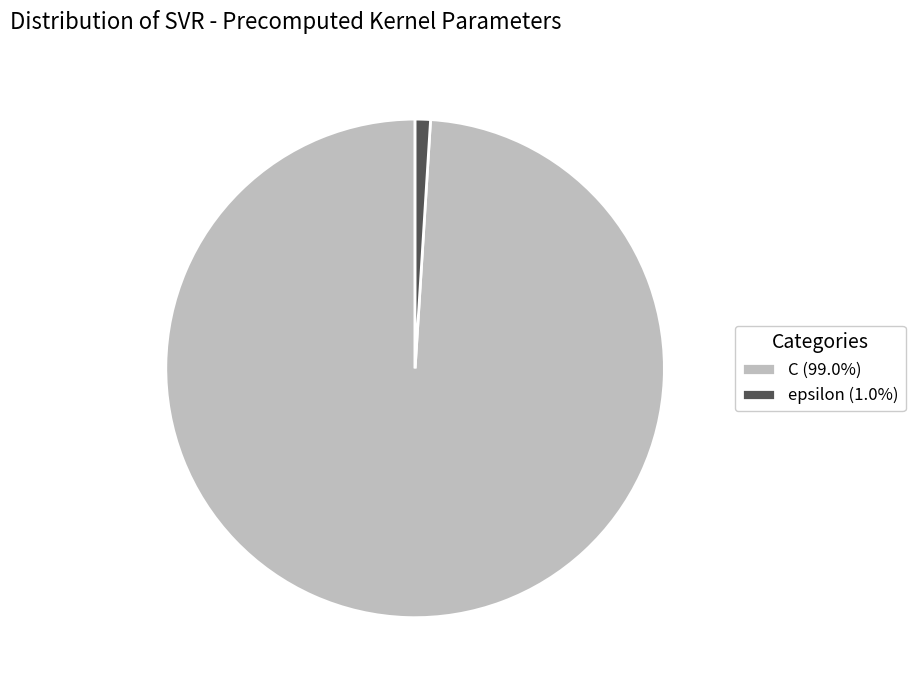

Do epsilon (1.0%) and C (99.0%) together represent more than half of the pie?

Yes